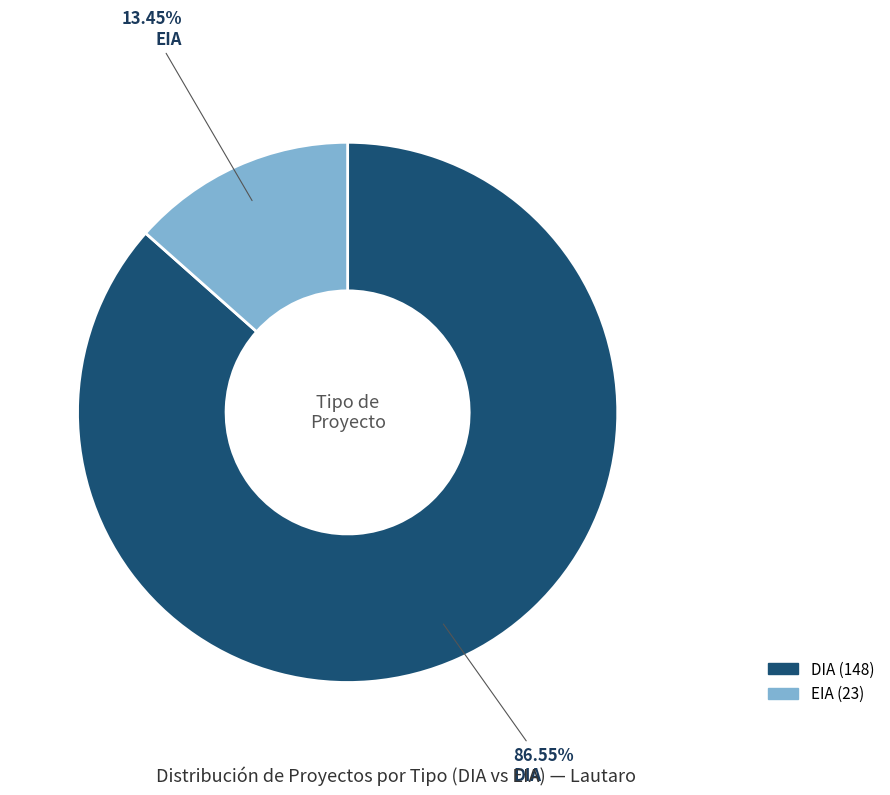

Which has a higher value, DIA or EIA?

DIA